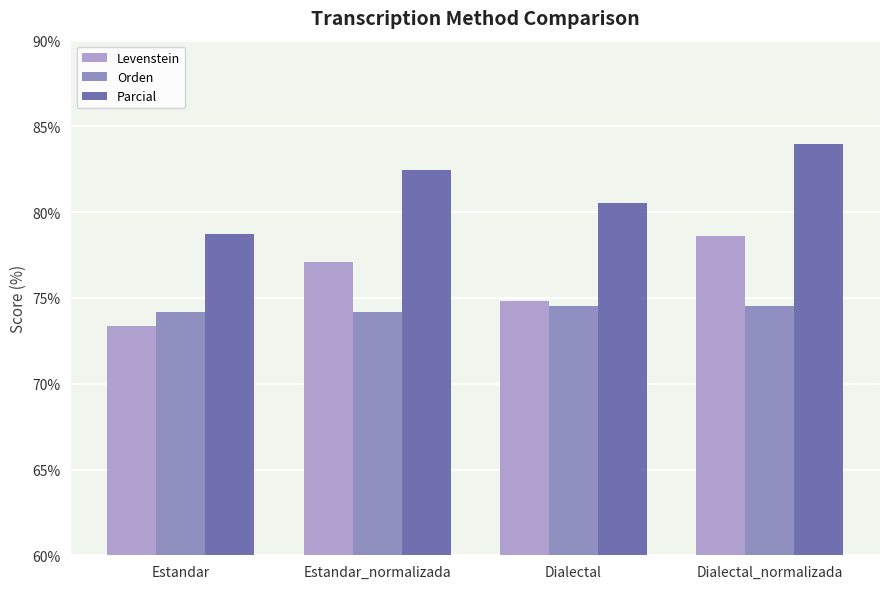

What is the sum of all Parcial values?

325.7